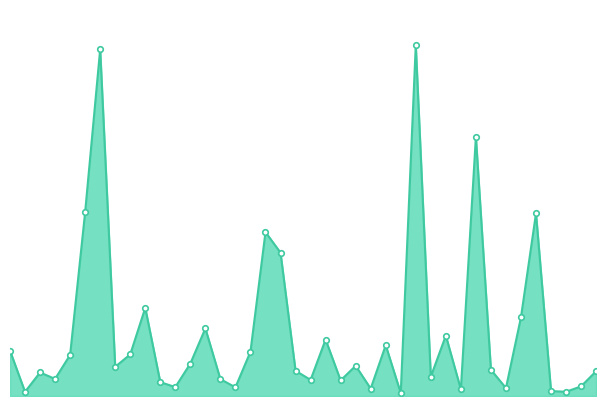

At which category does the chart reach its minimum across all series?

Edison Park